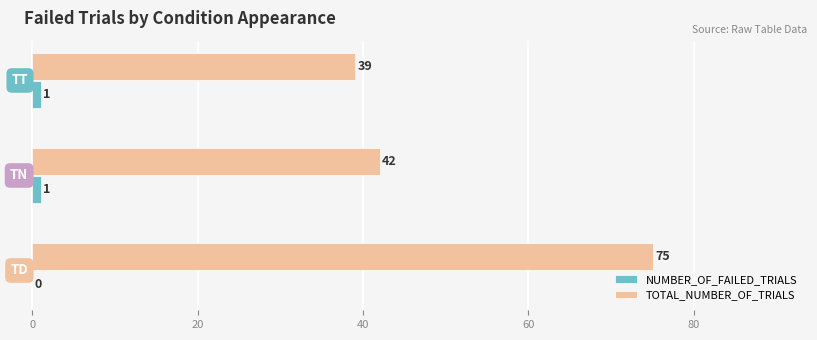

Which series has the largest total across all categories?

TOTAL_NUMBER_OF_TRIALS